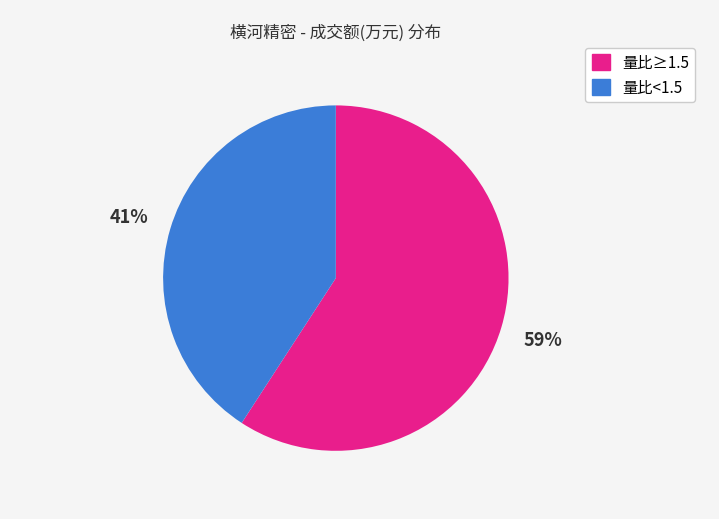

To the nearest percent, what is the average slice percentage?

50%